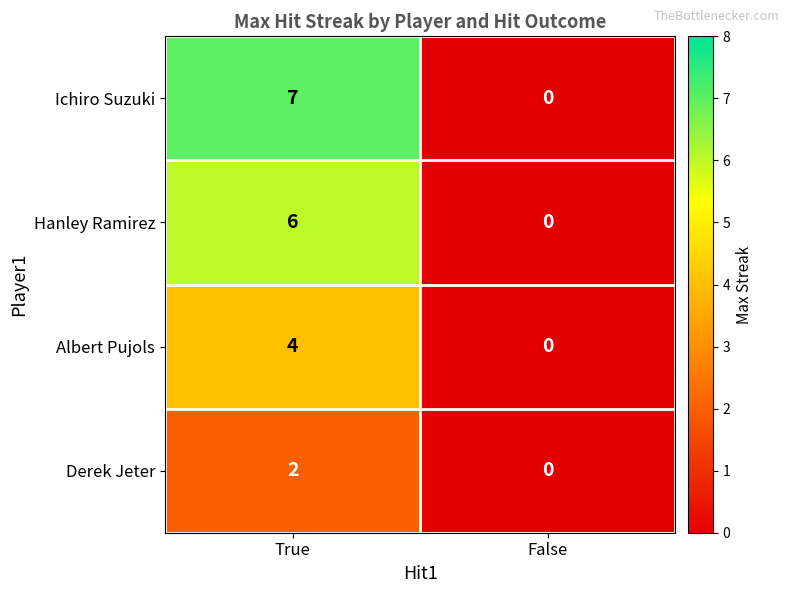

True or false: Derek Jeter has a value of 0 at False.

True